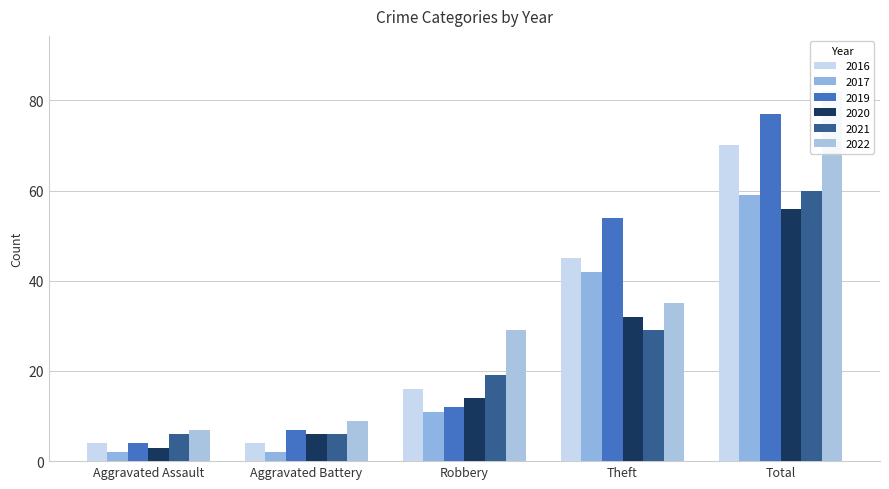

Does the chart contain stacked bars?

No